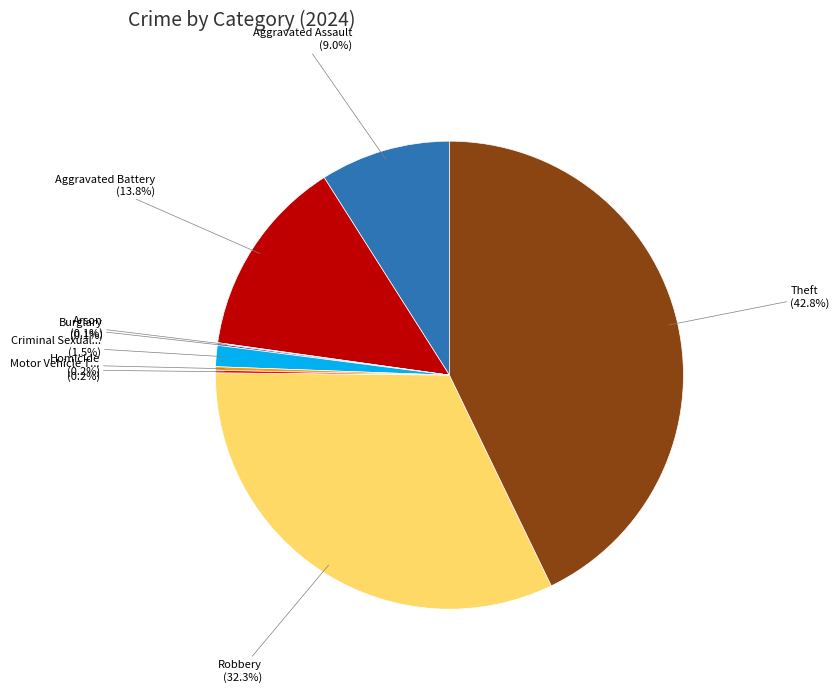

Is there any slice that represents more than half of the pie?

No